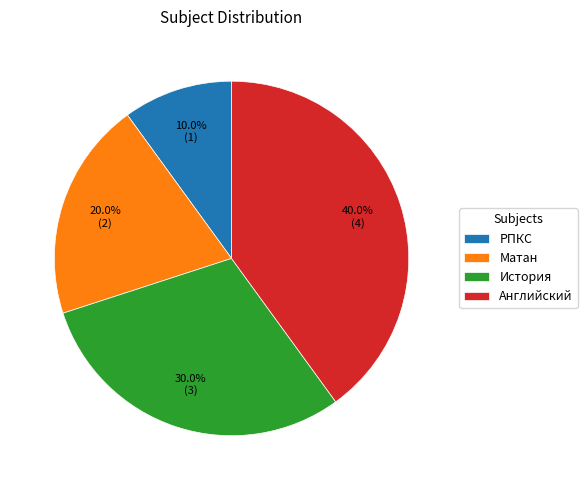

Is the sum of РПКС and История greater than half?

No